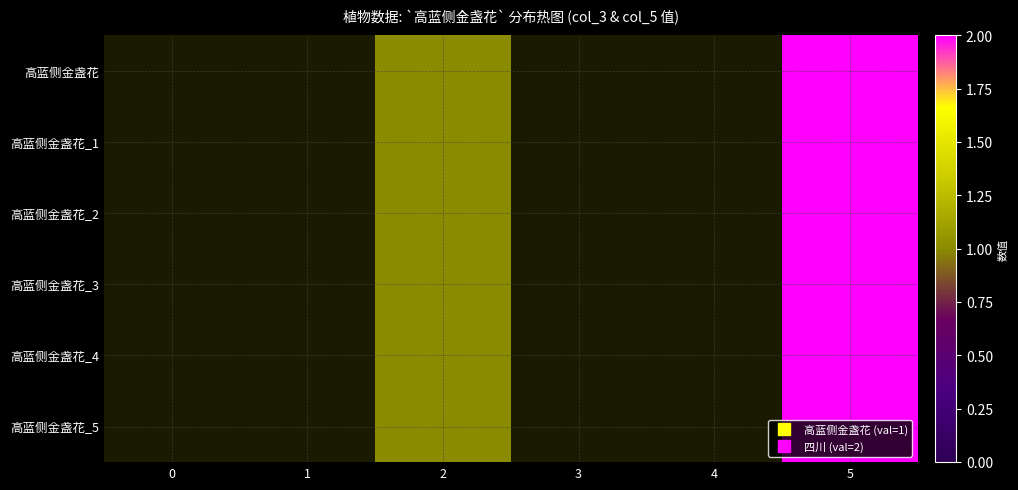

At which category is the sum across all series the highest?

5